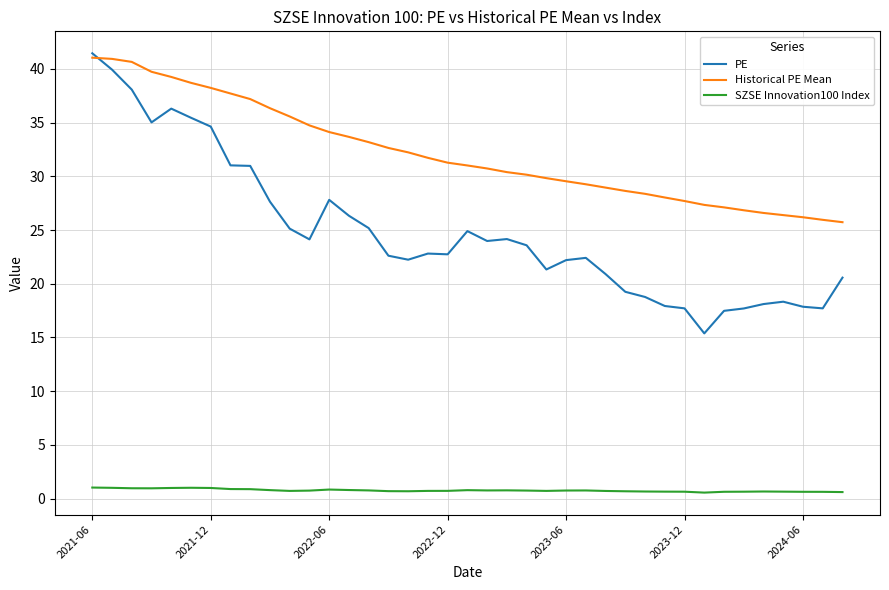

What is the greatest value displayed?

41.5